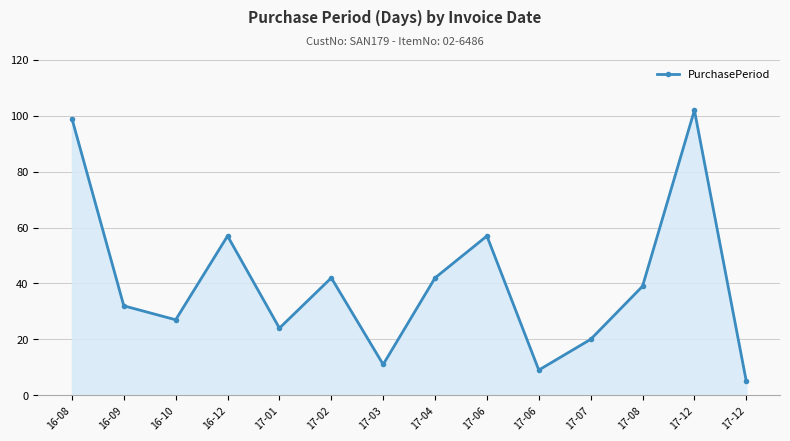

What is the minimum value shown in the chart?

5